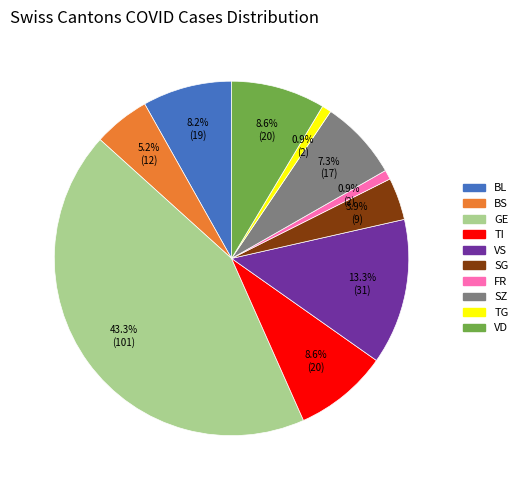

Does any single category account for the majority?

No